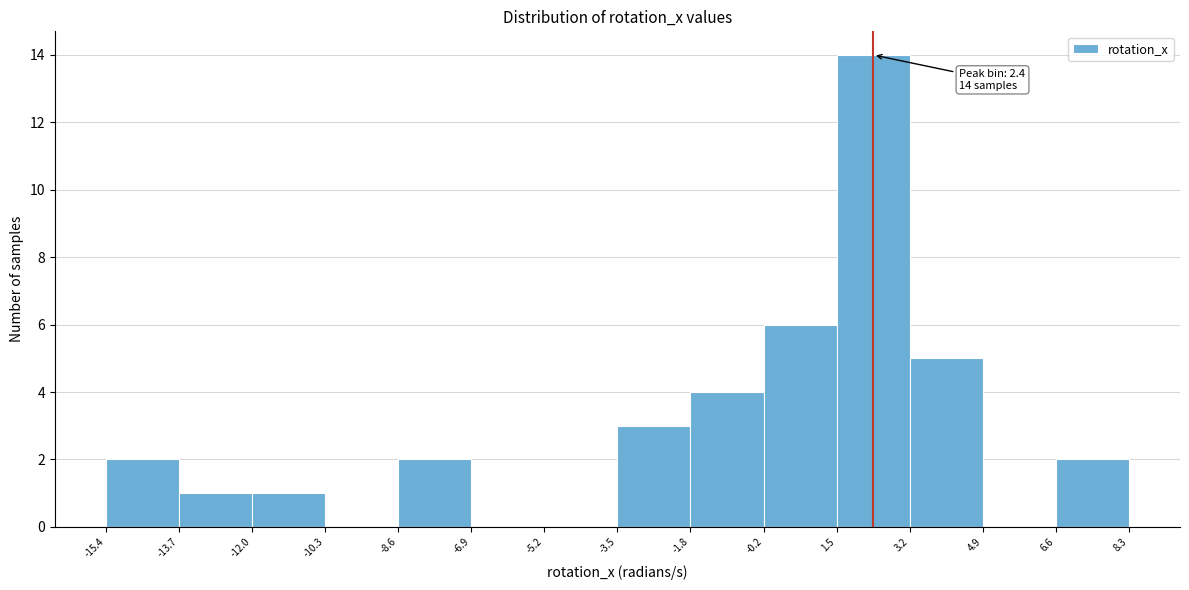

Over which range of the x-axis is the bar tallest?

1.5 to 3.2